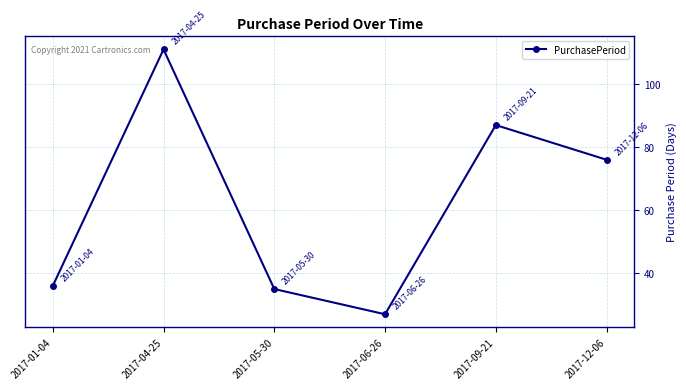

At which category does the data reach its first local valley?

2017-06-26